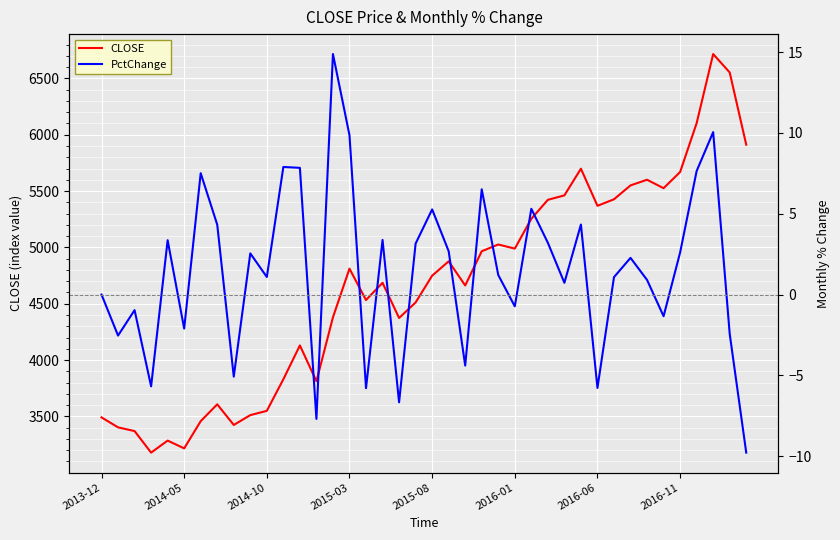

Between 2013-12 and 22, which is larger?

22